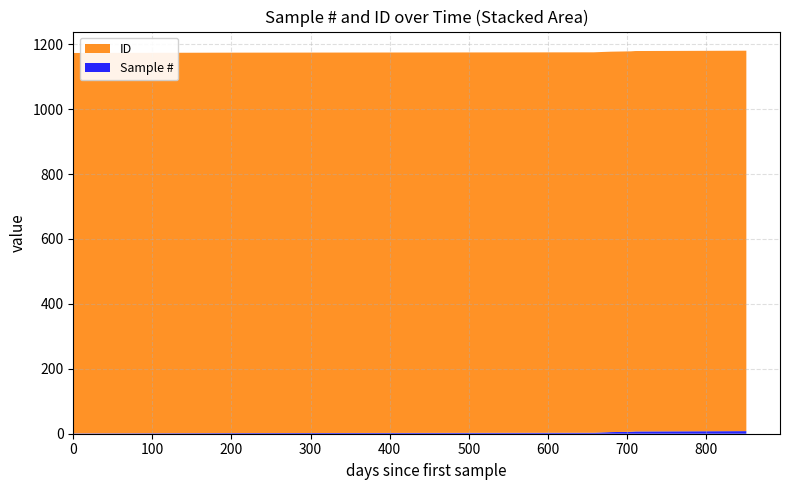

Reading right to left, what are all the values shown in this chart?

Sample #: 2018-09-12=8	2018-04-26=7	2018-04-20=6	2018-03-25=5	2018-03-13=4	2018-03-03=3	2017-12-06=2	2017-05-15=1
ID: 2018-09-12=1172	2018-04-26=1172	2018-04-20=1172	2018-03-25=1172	2018-03-13=1172	2018-03-03=1172	2017-12-06=1172	2017-05-15=1172